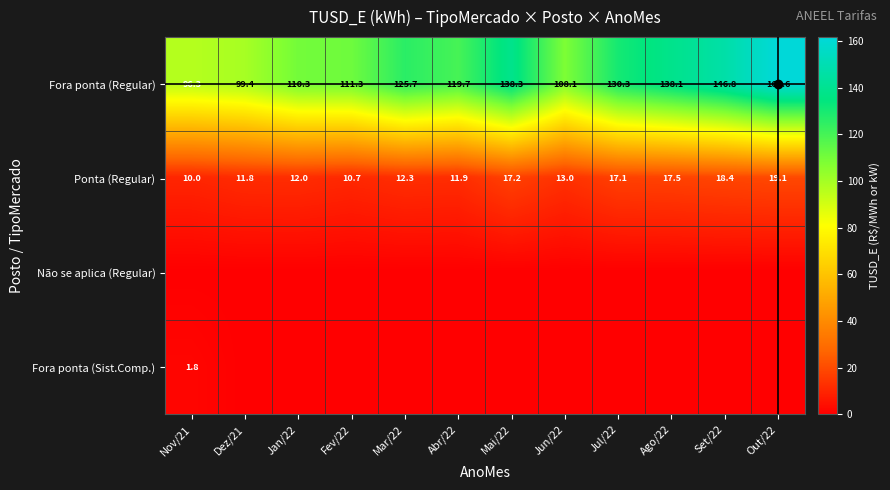

True or false: Fora ponta (Sist.Comp.) has a value of 0.0 at Out/22.

True